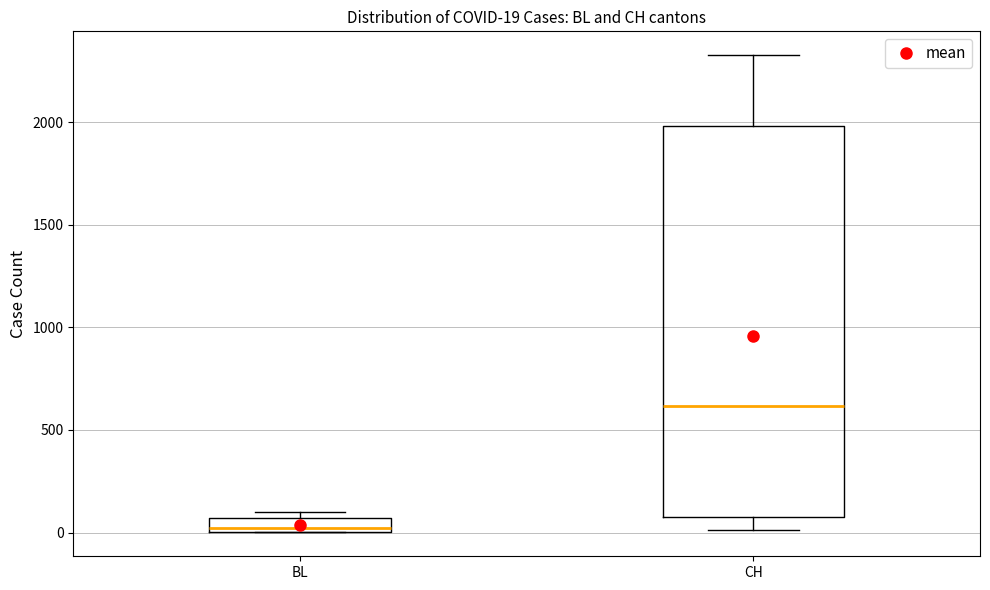

Which box has the lowest median line?

BL